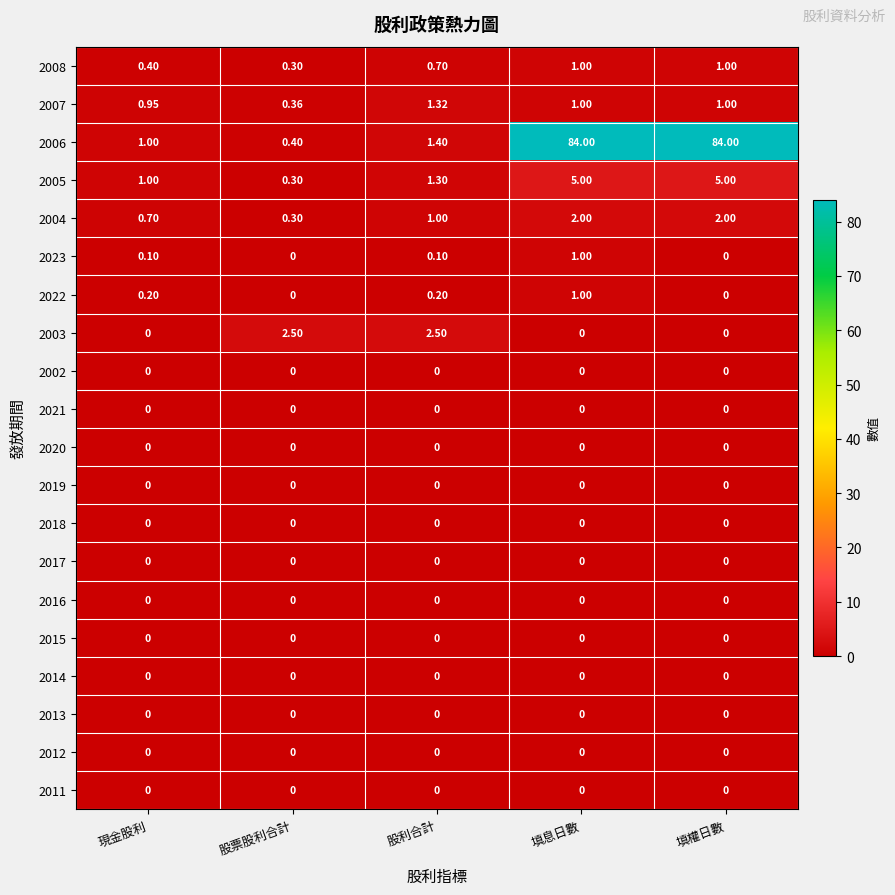

At how many categories does at least one series exceed 51?

2